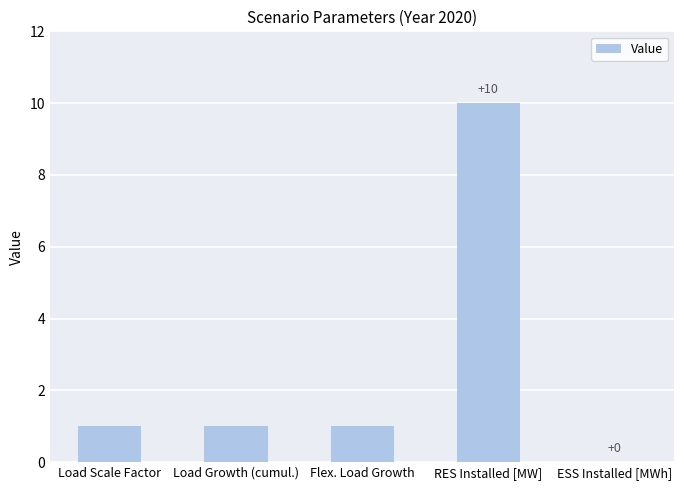

Approximately how many times larger is the value at RES Installed [MW] compared to Load Growth (cumul.)?

10.0